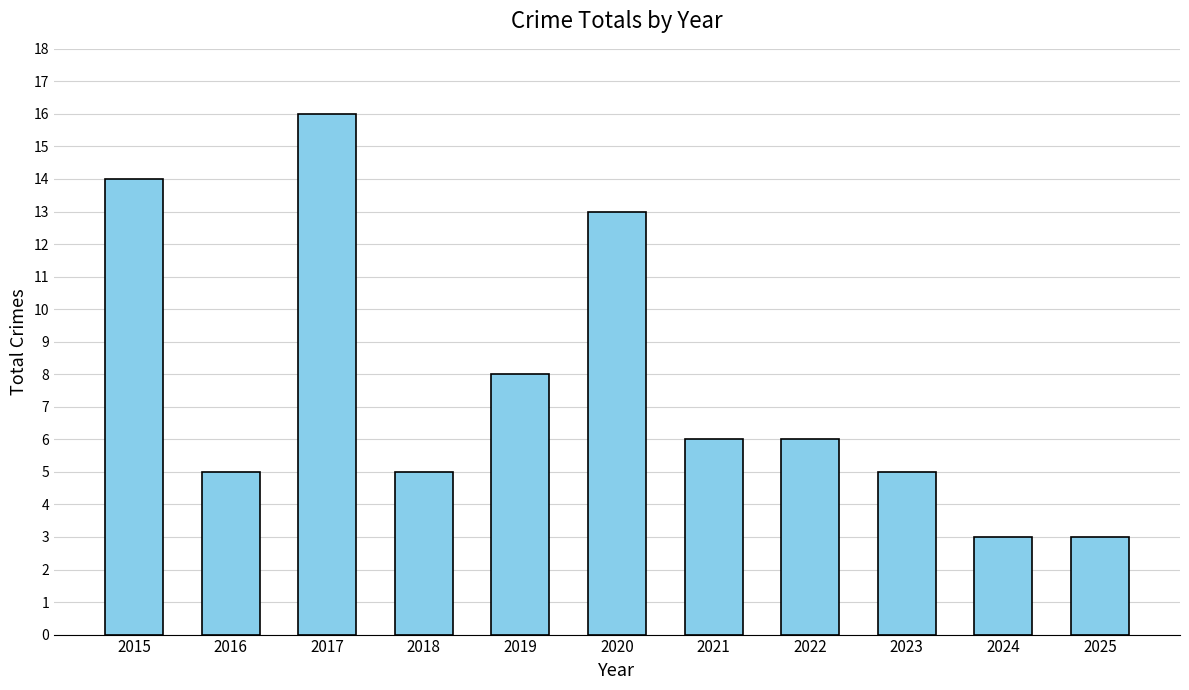

Reading right to left, extract all data points from this chart.

3	3	5	6	6	13	8	5	16	5	14